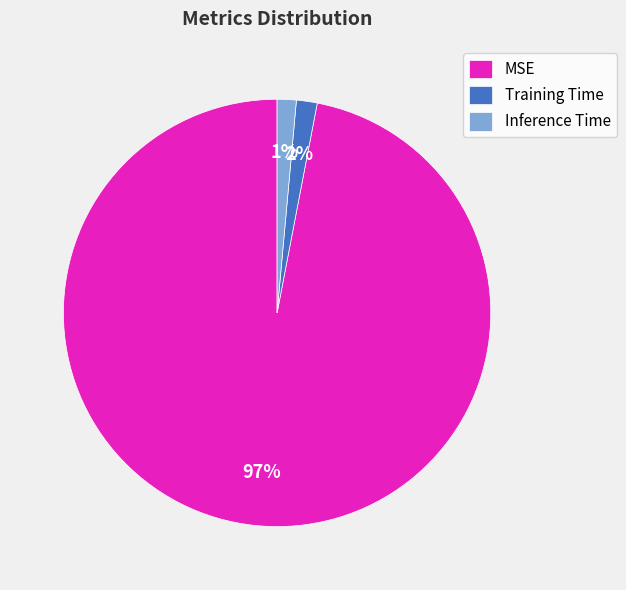

To the nearest percent, what is the difference between the Training Time and MSE slice percentages?

95%